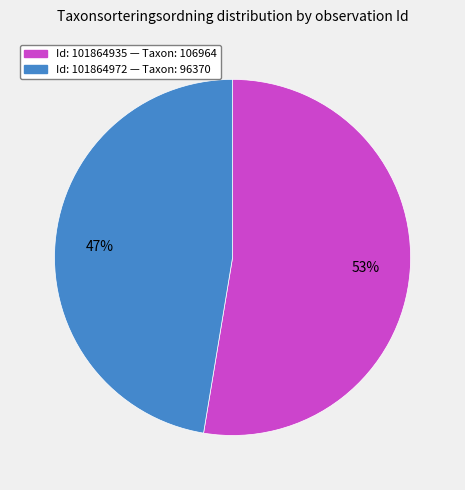

To the nearest percent, what is the average slice percentage?

50%